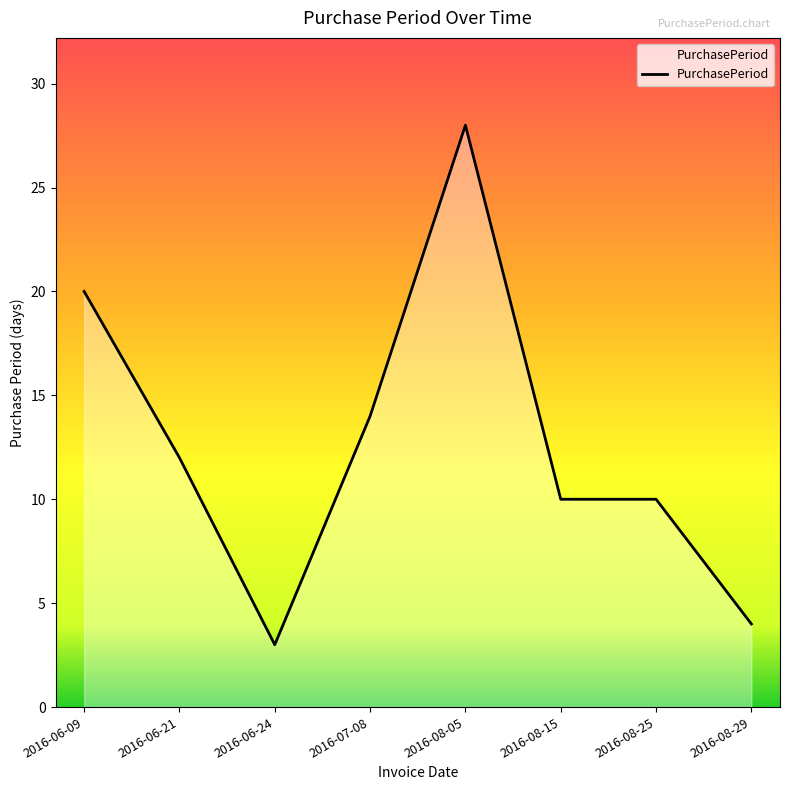

How many distinct data groups are displayed?

1